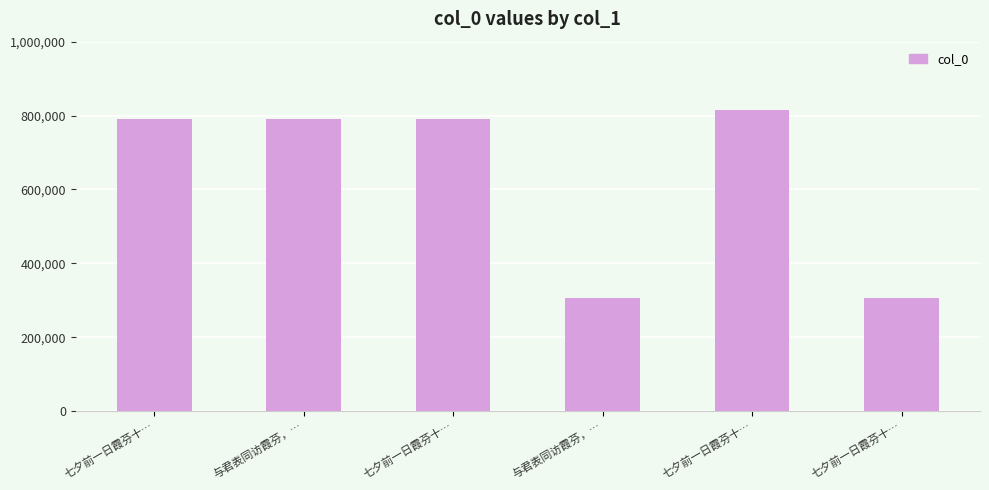

What is the label of the 4th bar from the right?

七夕前一日霞芬十…